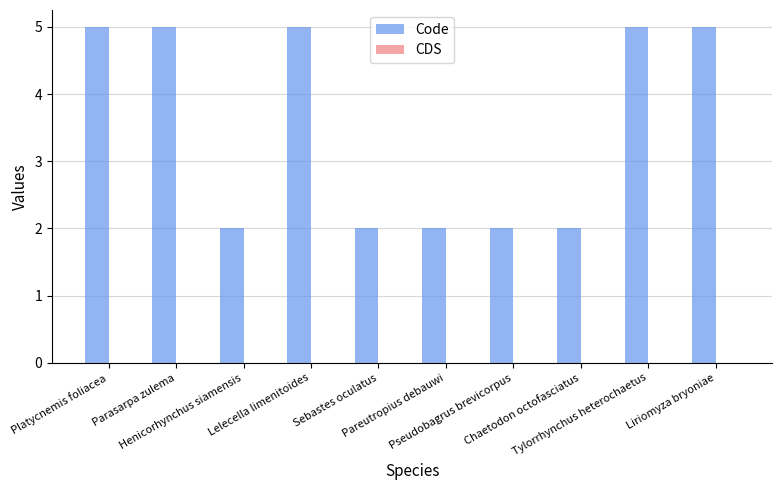

What is the value of the 3rd bar from the left?

2